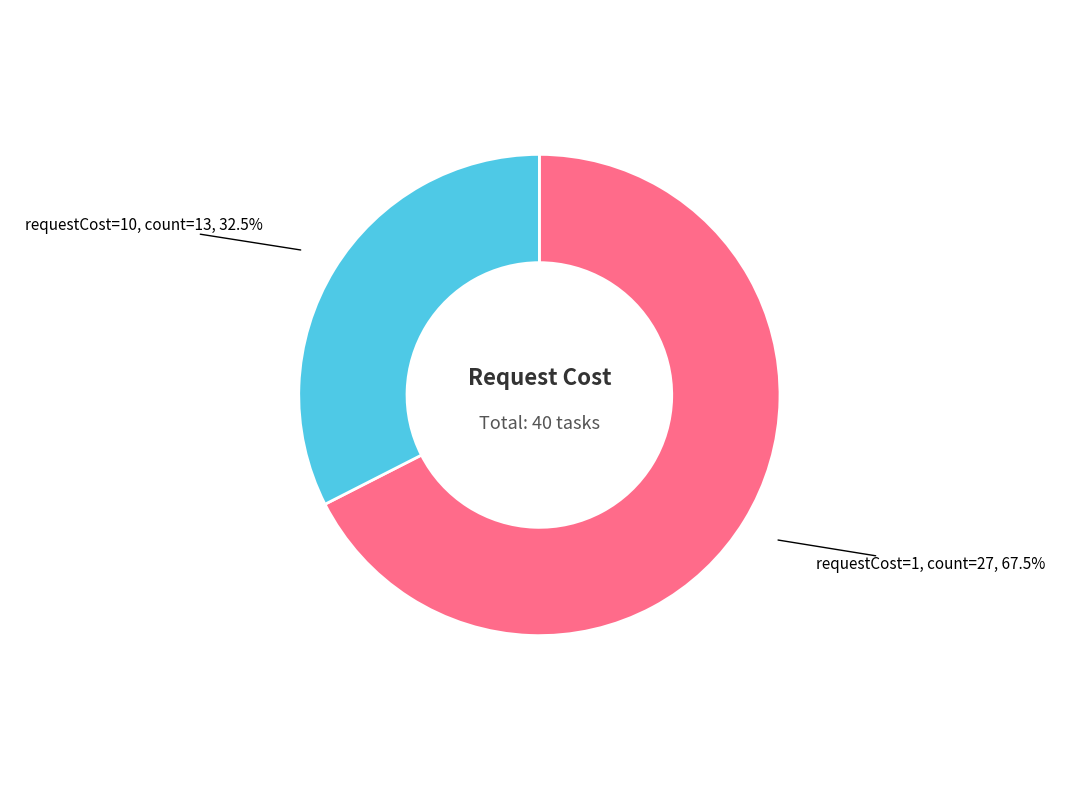

Is there a majority slice in this chart?

Yes